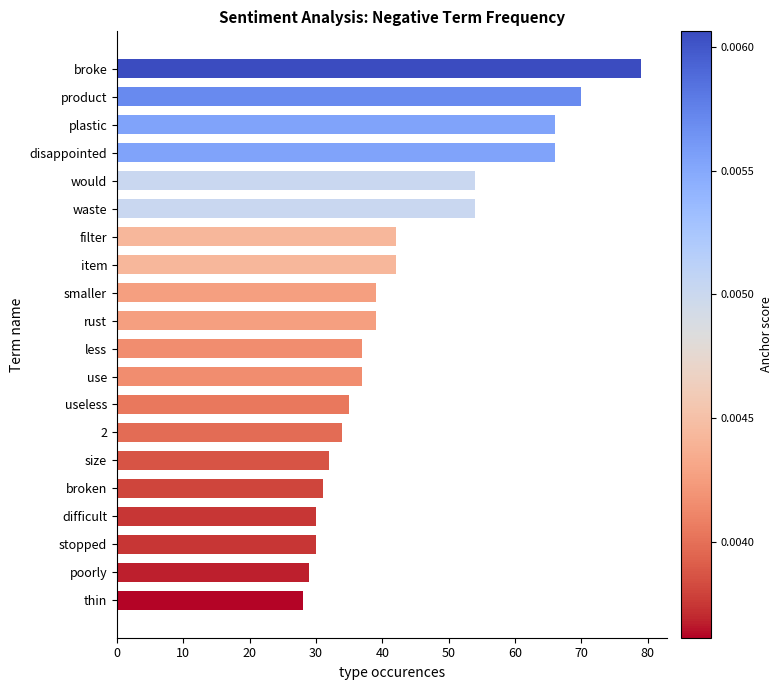

What is the change in value from filter to less?

-5